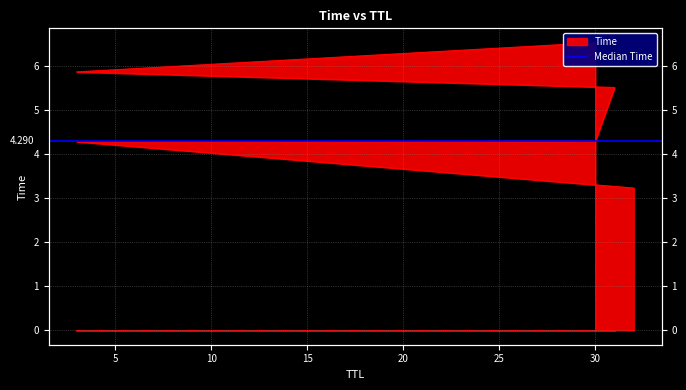

What is the sum of the values at 3 and 3?

10.2